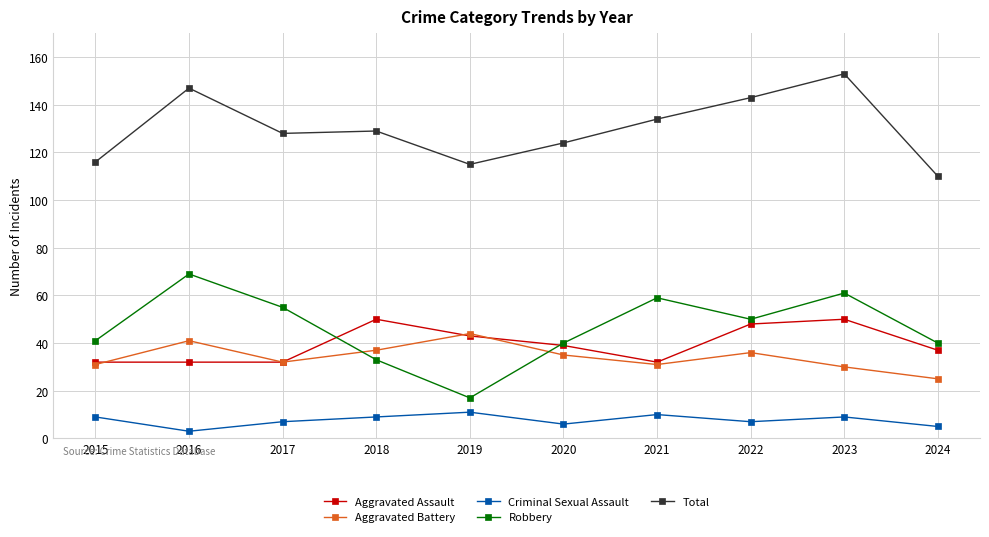

True or false: Total has a value of 110 at 2024.

True